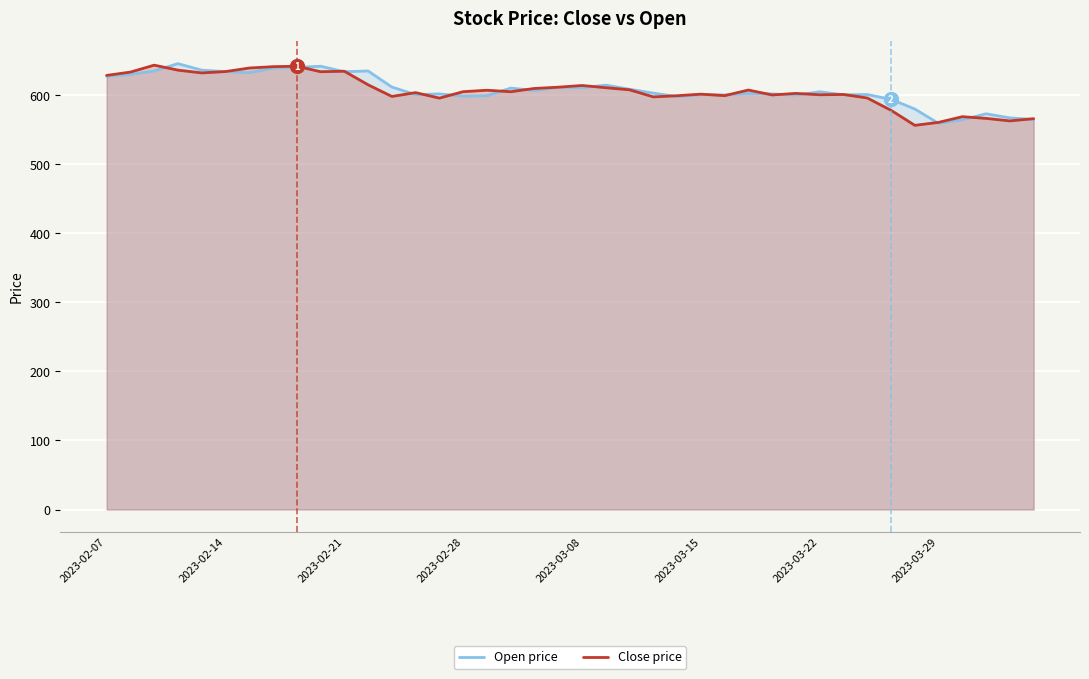

Rank the series by their average value, from highest to lowest.

Open price, Close price